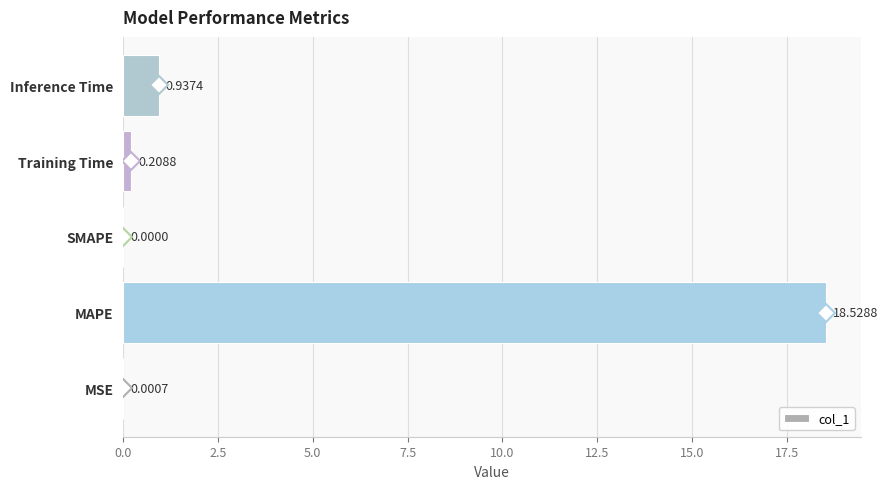

What is the change in value from SMAPE to Inference Time?

+0.9